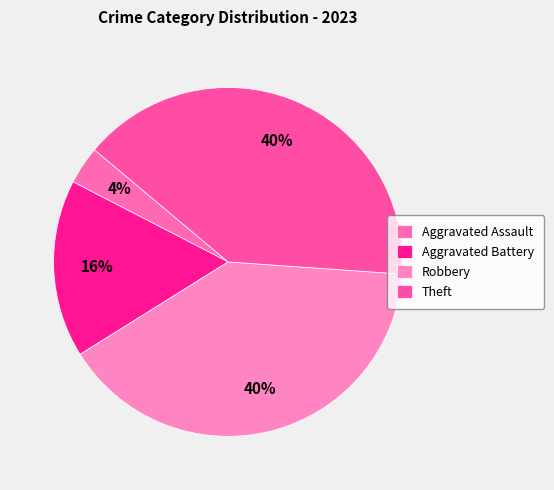

True or false: Theft accounts for 40% of the total.

True